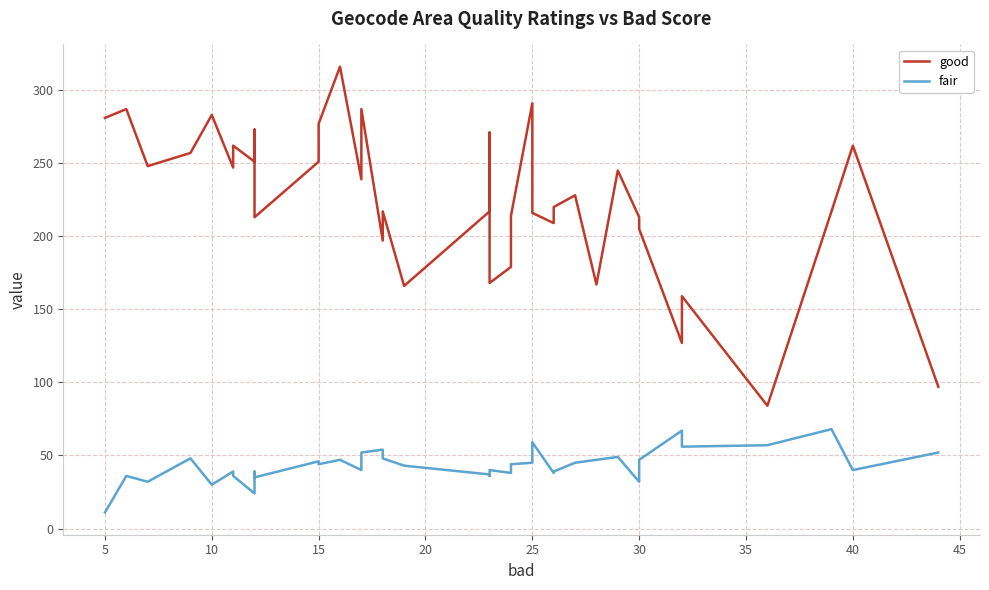

What is the sum of the good values at 32 and 39?

310